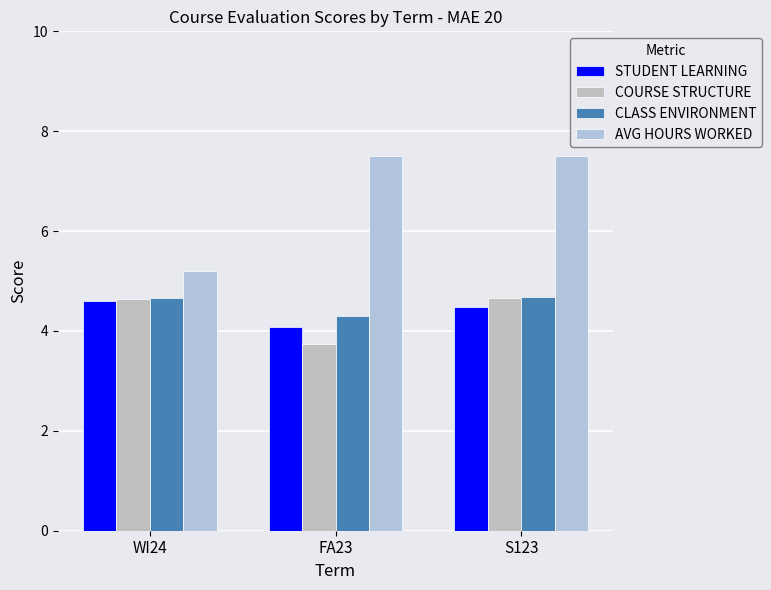

What are all the series names shown in the legend?

STUDENT LEARNING, COURSE STRUCTURE, CLASS ENVIRONMENT, AVG HOURS WORKED